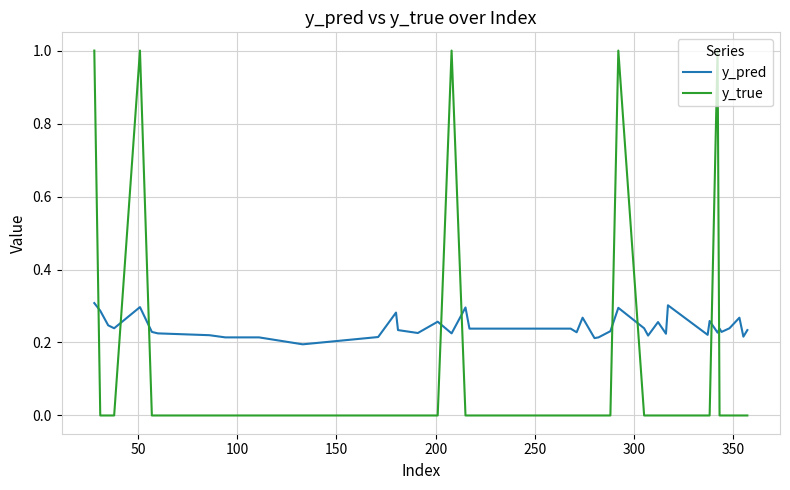

What is the maximum value shown in the chart?

1.0